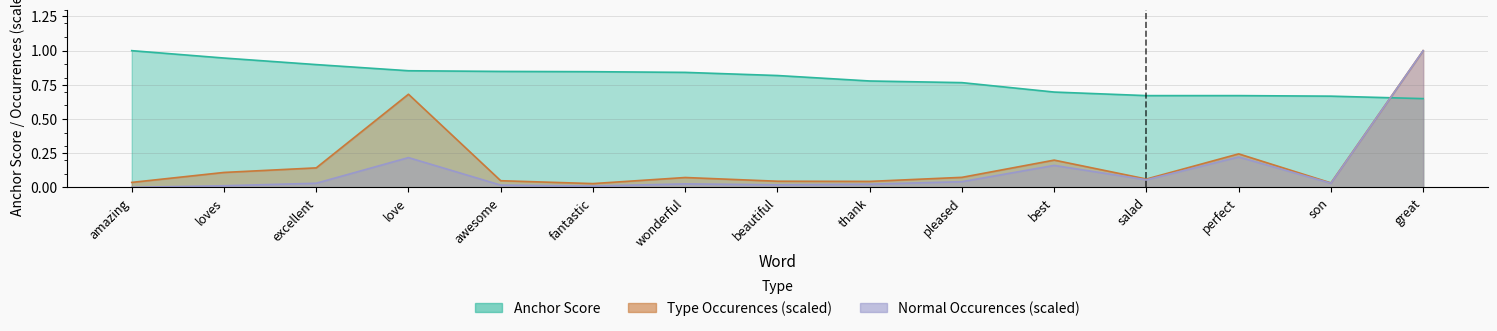

What is the difference between the amazing values at excellent and perfect?

0.2